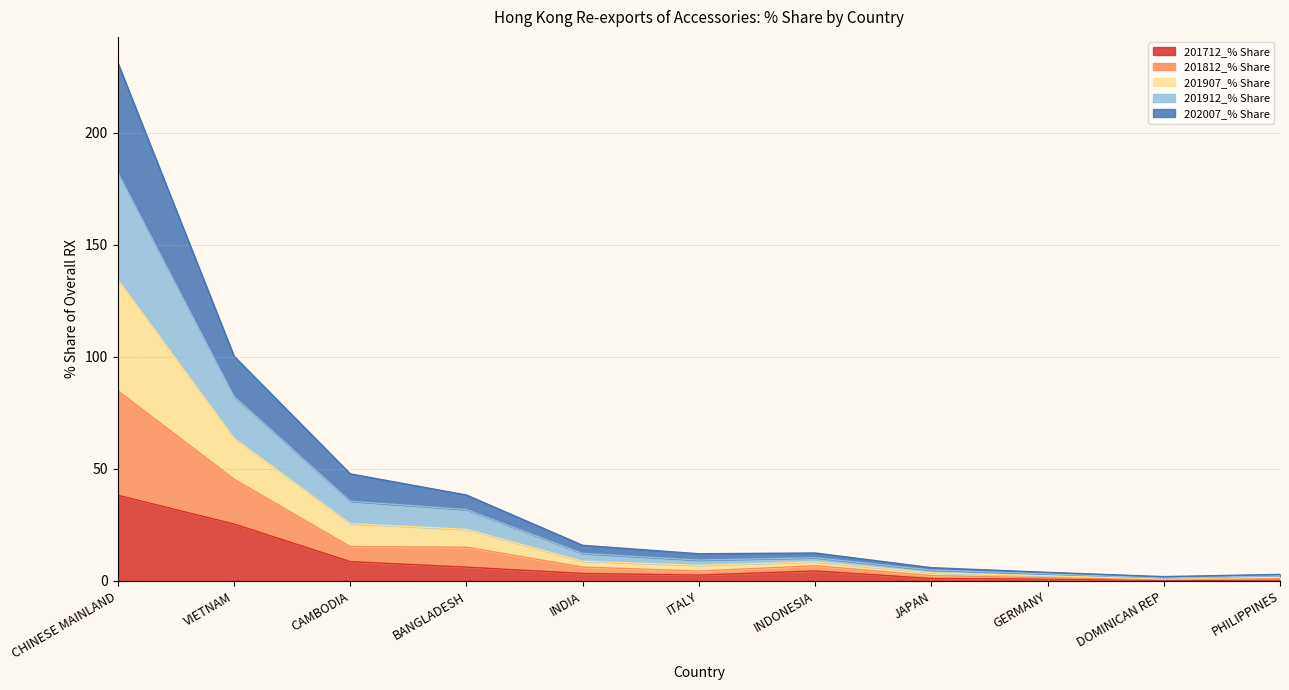

At which category is the sum across all series the highest?

CHINESE MAINLAND